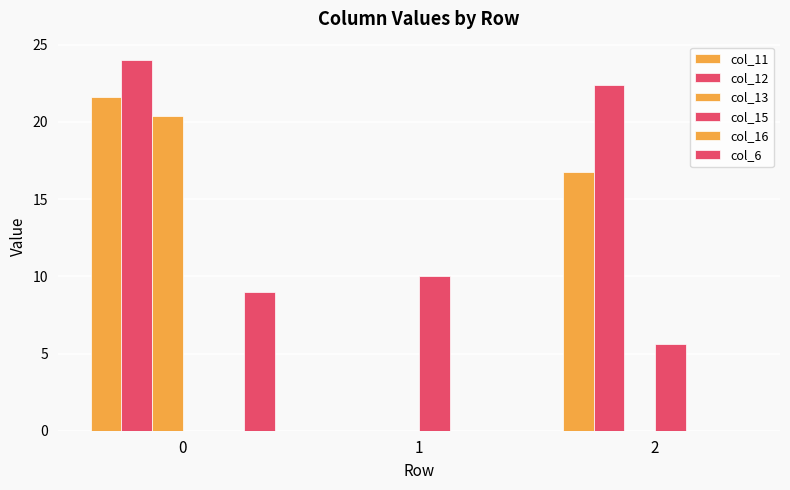

Does the chart contain stacked bars?

No